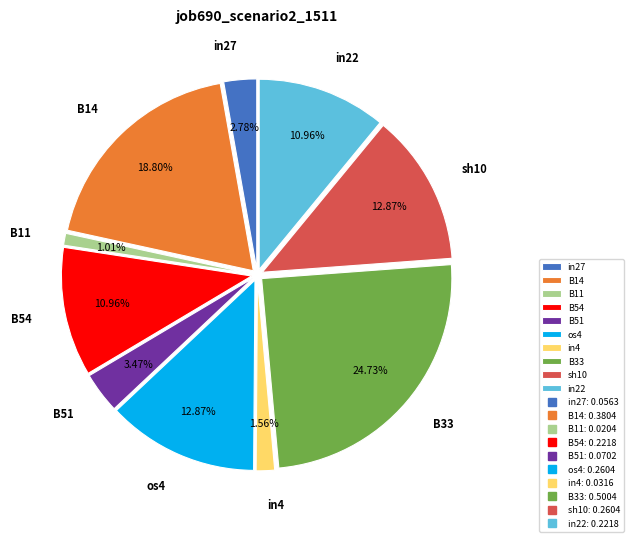

What percentage do B14 and B51 together represent?

22.3%